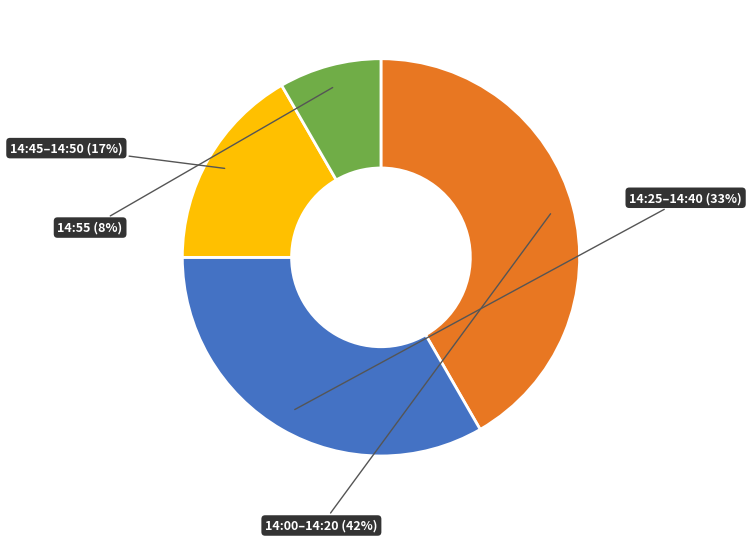

Between 14:55 and 14:00–14:20, which is larger?

14:00–14:20